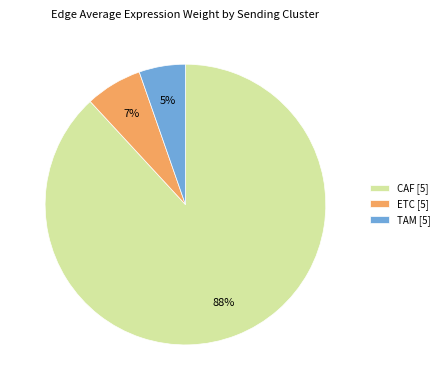

Is CAF [5] the majority of the pie?

Yes